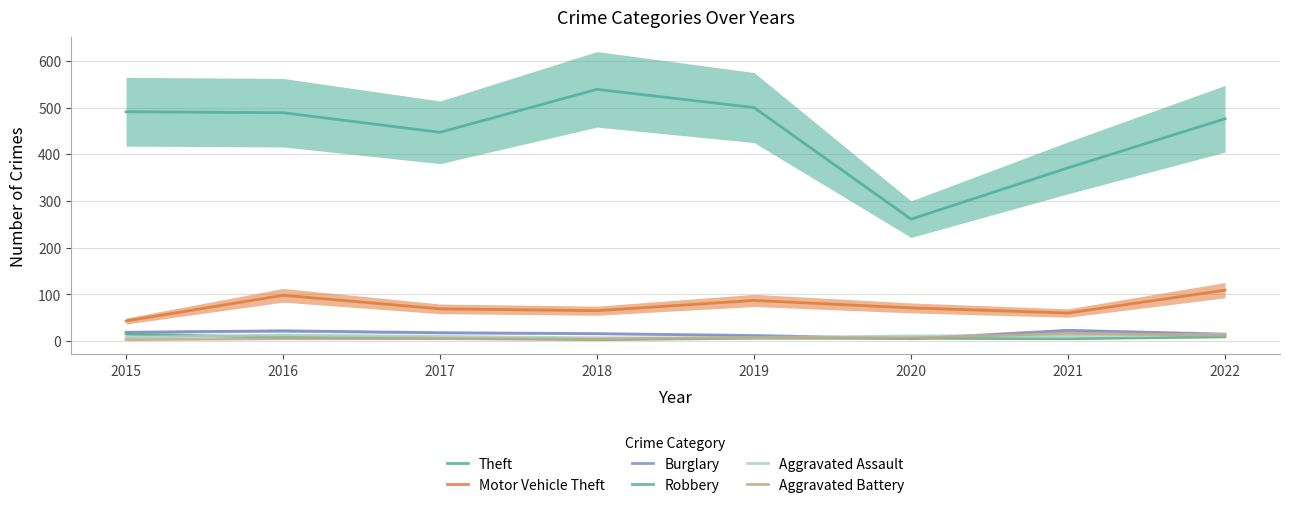

What is the sum of all Robbery values?

58